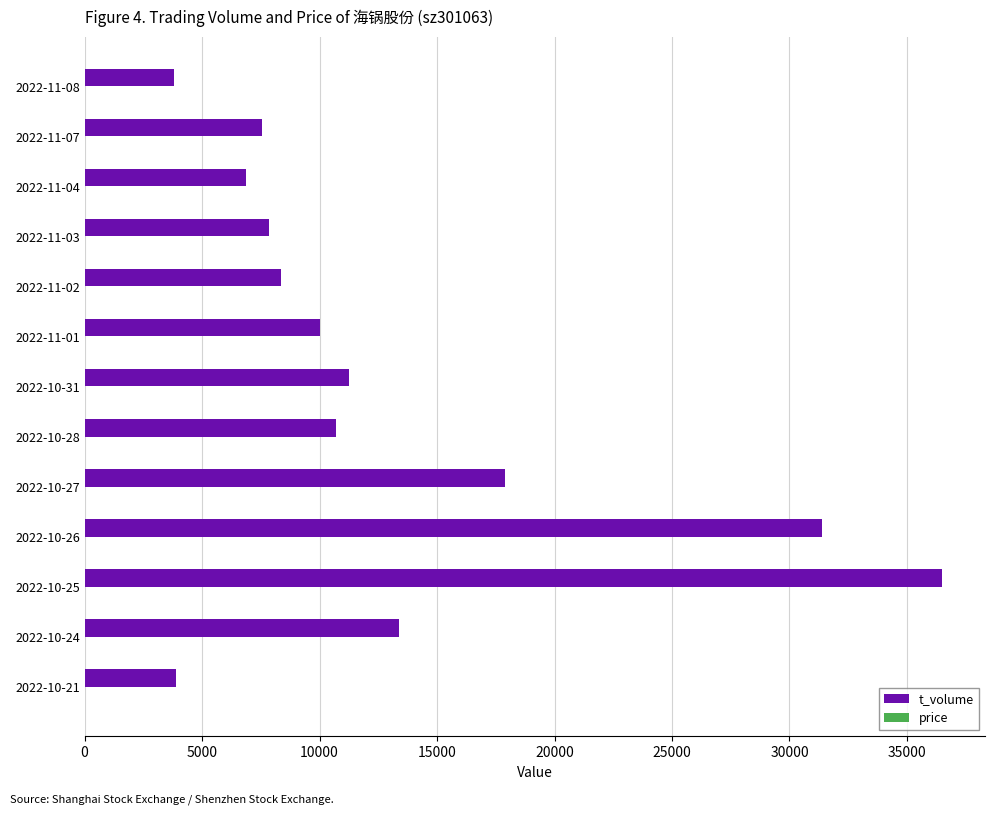

Between 2022-11-03 and 2022-11-08, which series saw the biggest shift?

t_volume